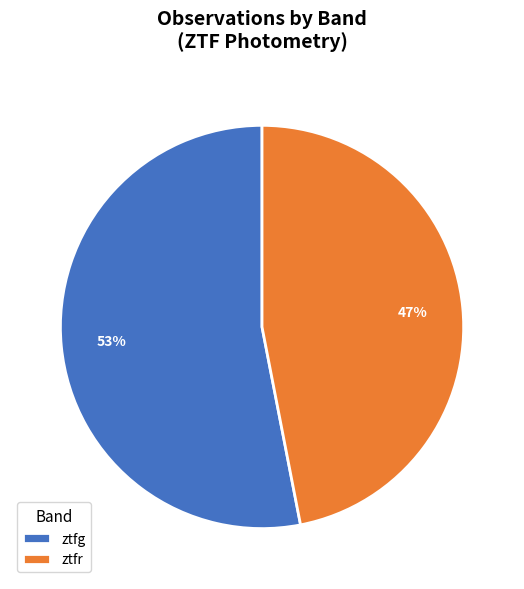

To the nearest percent, what is the difference between the ztfr and ztfg slice percentages?

6%